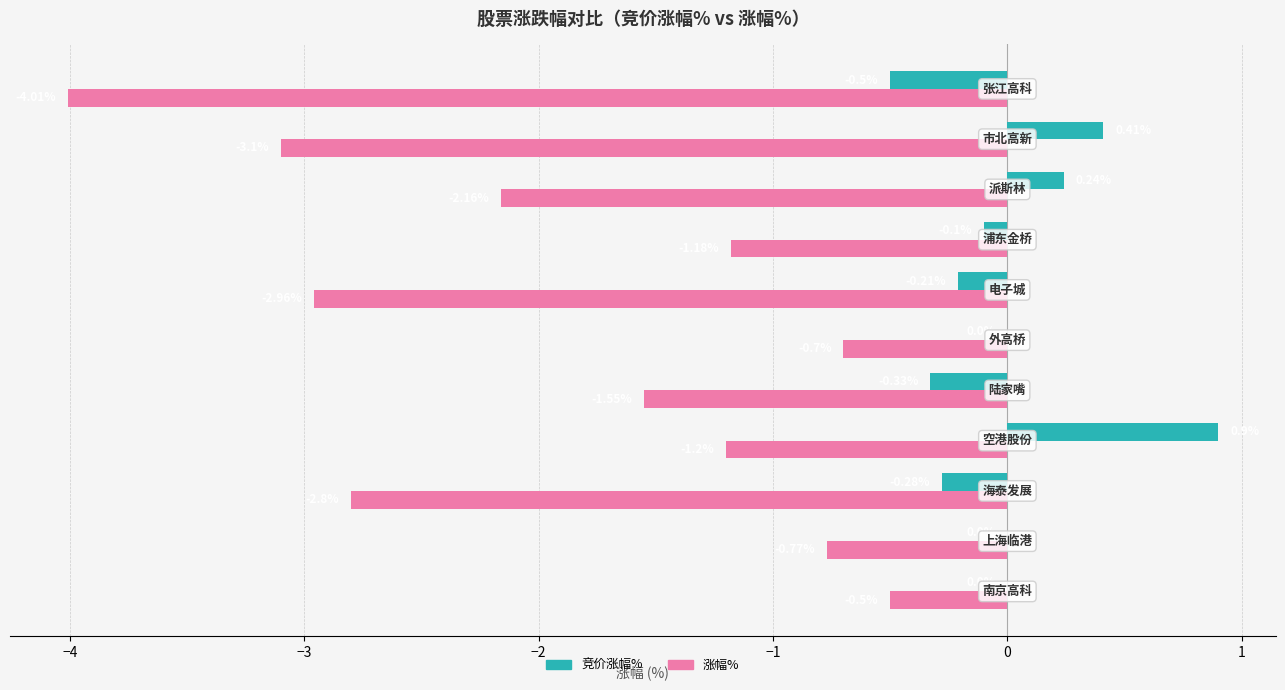

Which series has the largest total across all categories?

竞价涨幅%